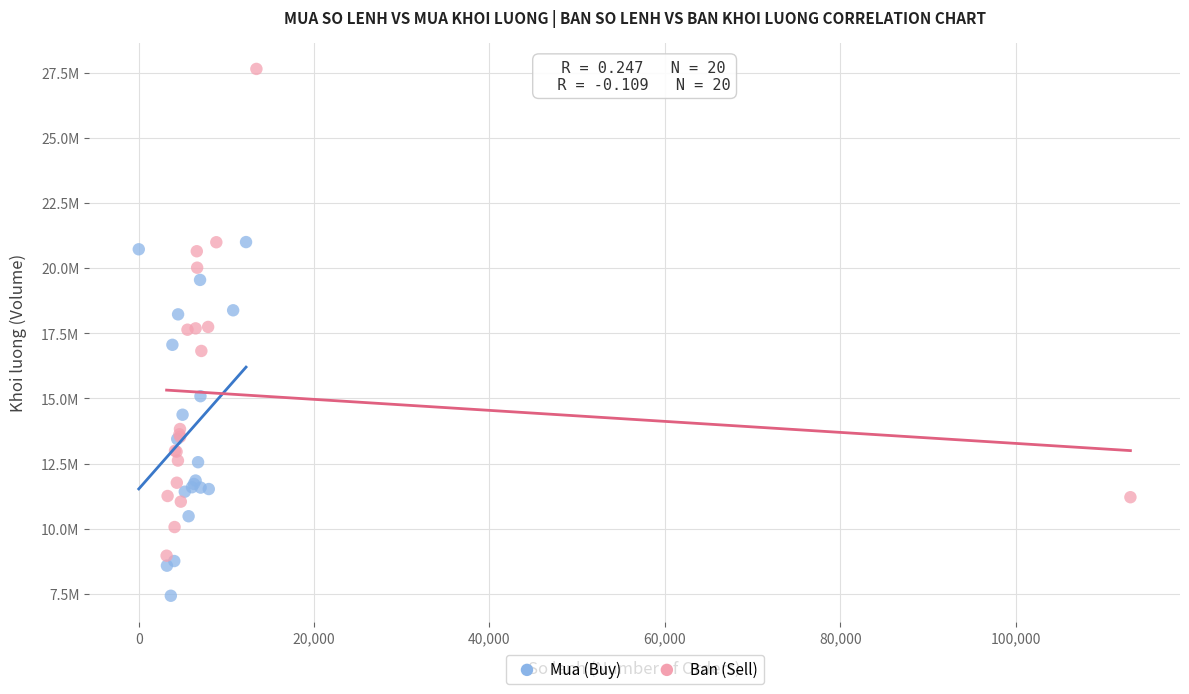

Which series reaches the maximum Y coordinate?

Ban (Sell)